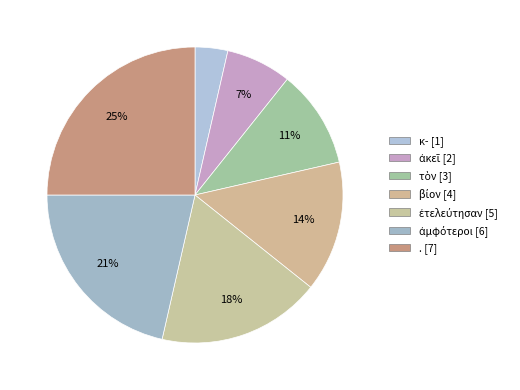

How many segments does this pie chart have?

7